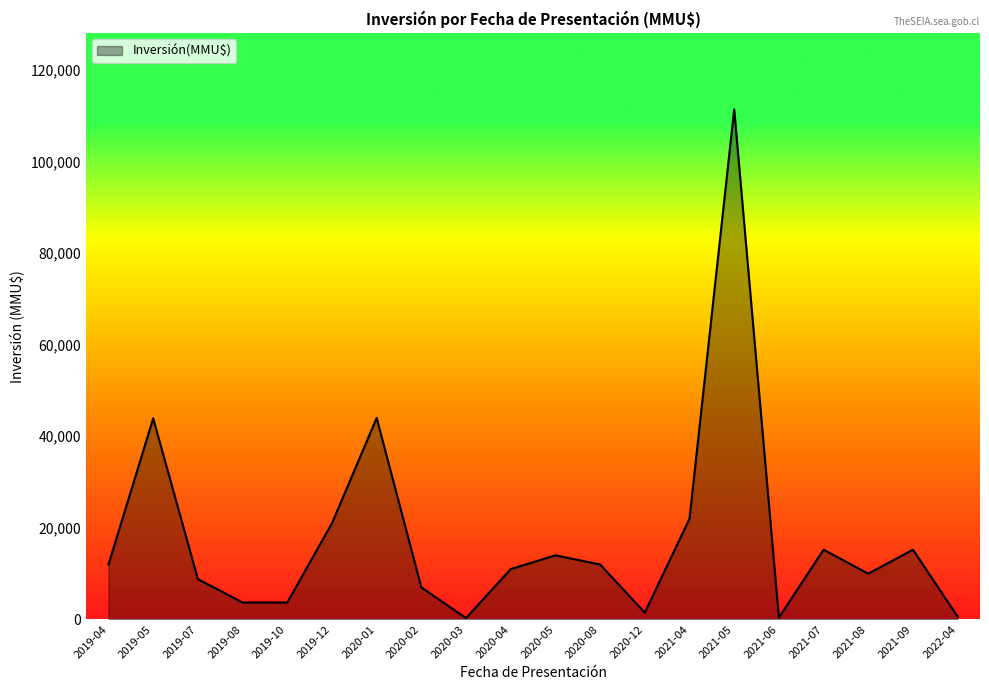

Which label corresponds to the largest value in the chart?

2021-05